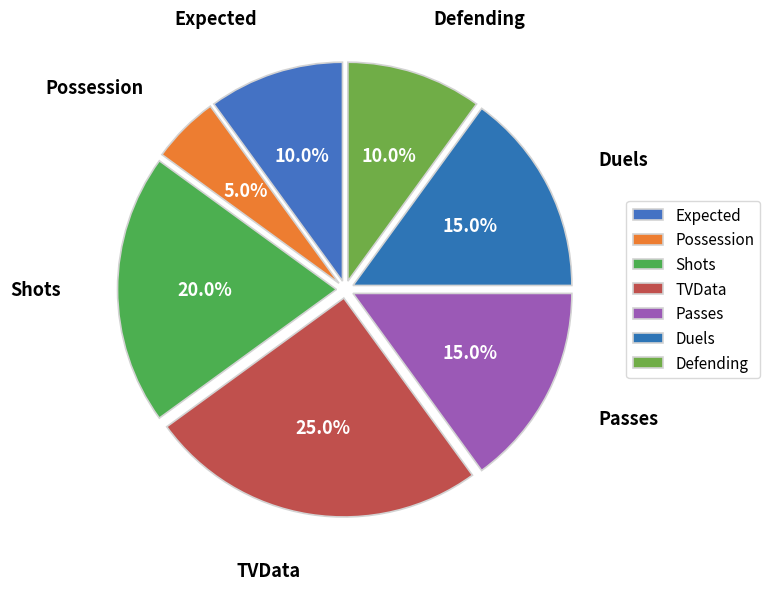

To the nearest percent, what percentage of the pie is Defending?

10%